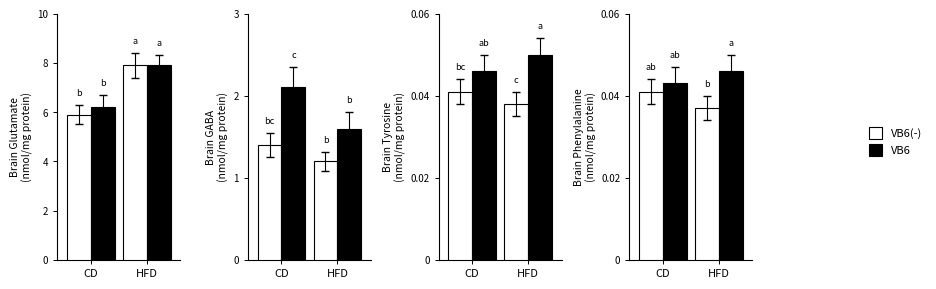

What position from the left is HFD?

2